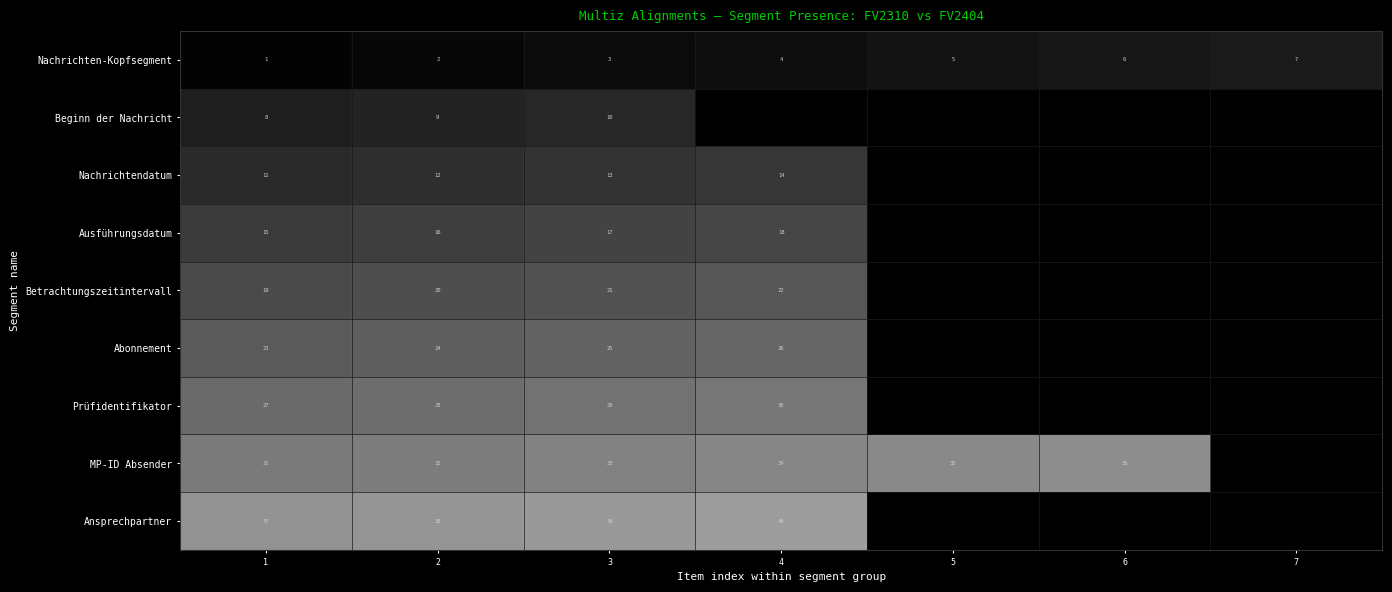

The value of Betrachtungszeitintervall at 1 is 10. True or false?

False